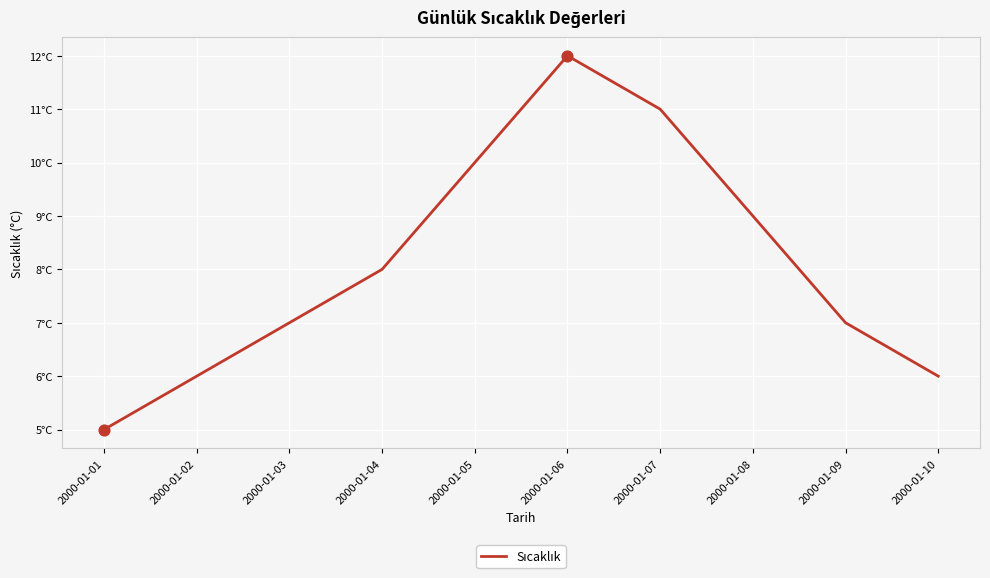

Does the chart have visible grid lines?

Yes